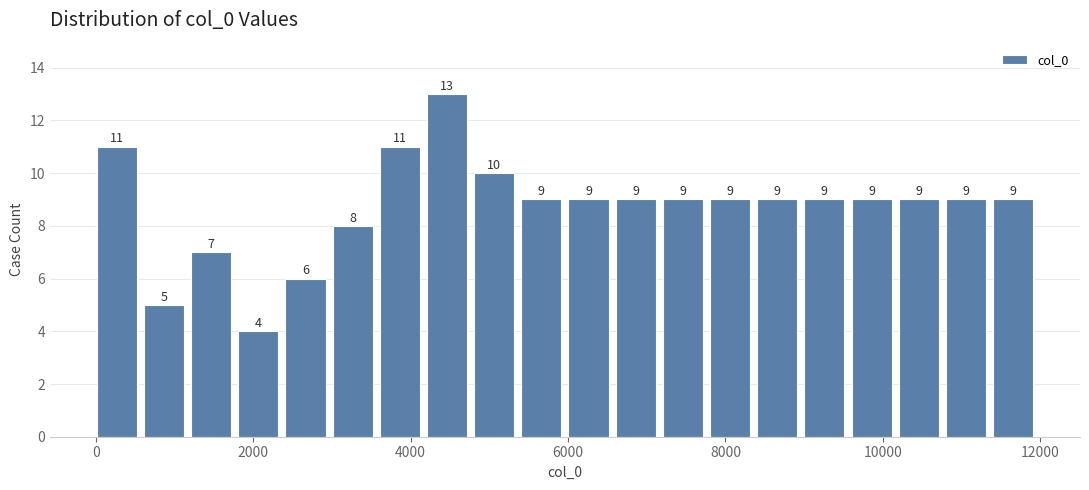

Around what value on the x-axis is the tallest bar? Give the approximate position of its centre, as read against the axis.

4400